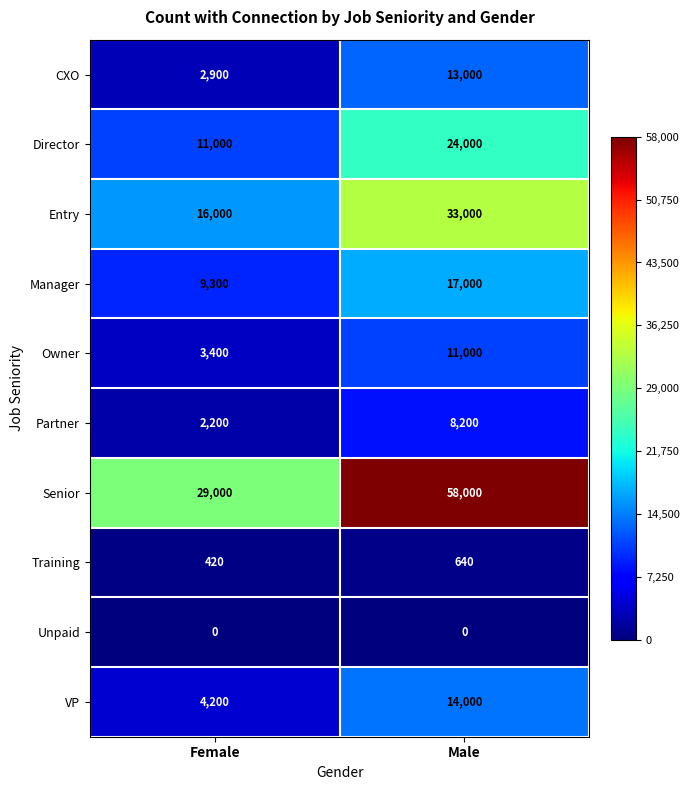

How many categories are shown in the chart?

2